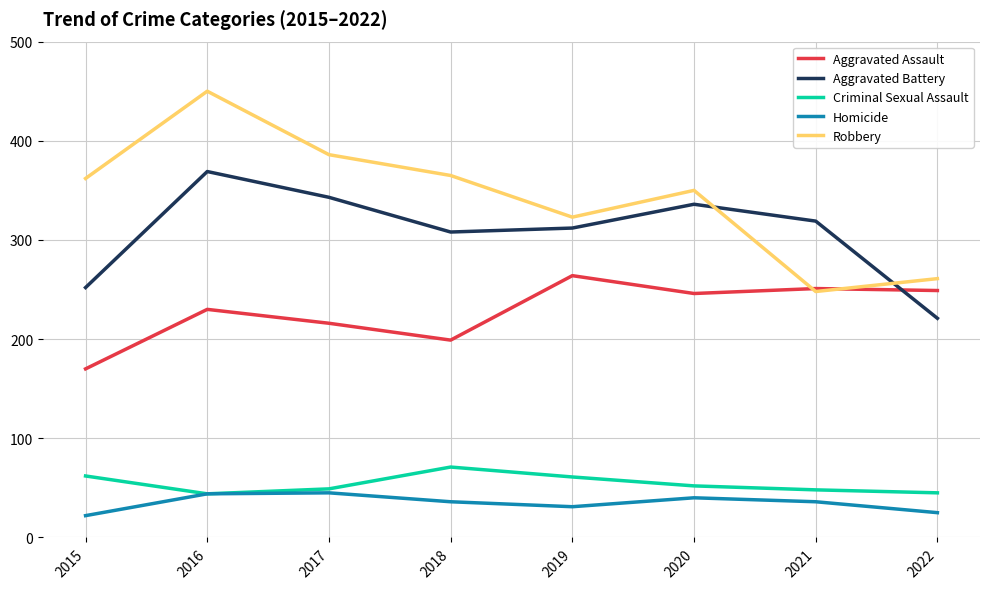

At how many categories does at least one series exceed 166?

8